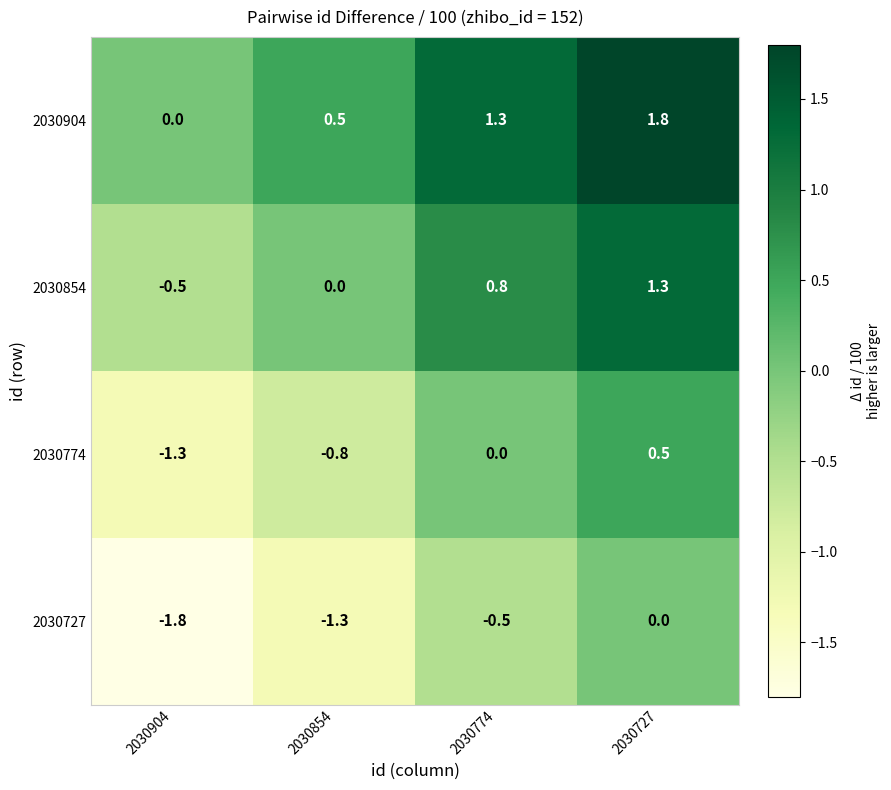

How many values in 2030854 are below zero?

1